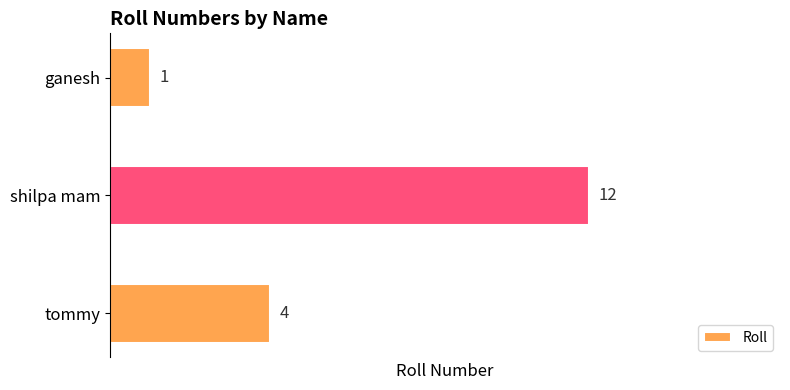

What is the average value?

6